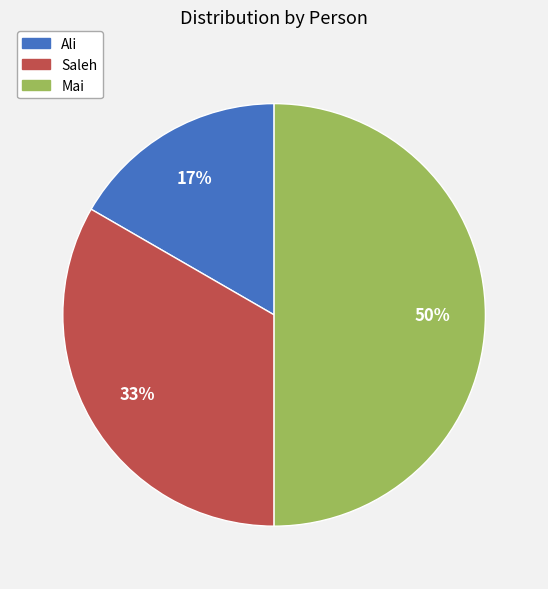

What is the largest slice in the pie chart?

Mai